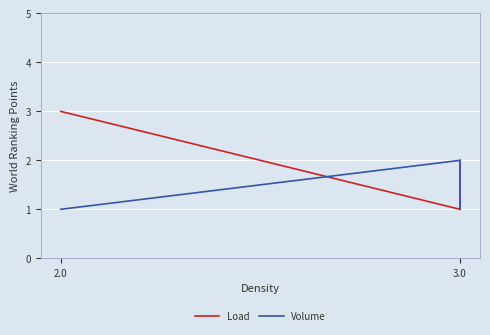

True or false: Volume has a value of 0 at 3.0.

False